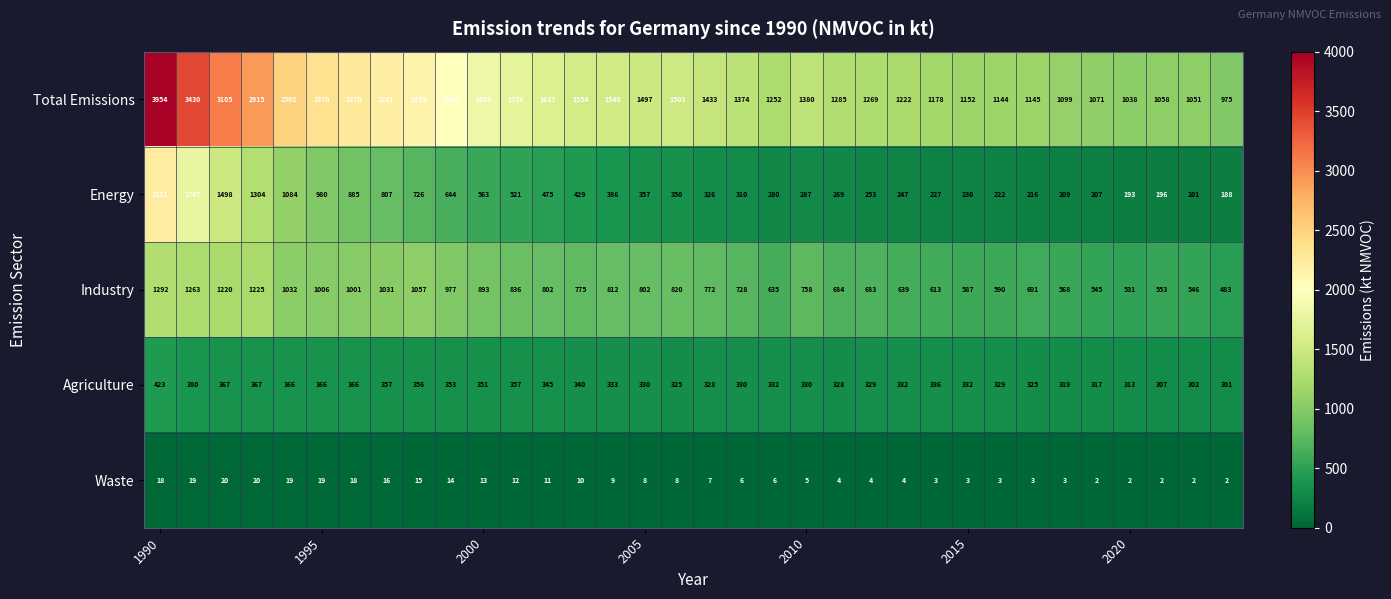

How many distinct data groups are displayed?

5